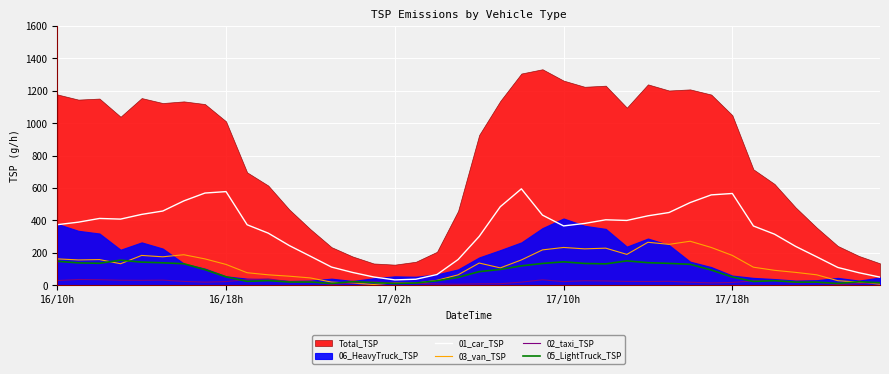

What is the maximum value for 01_car_TSP?

594.6